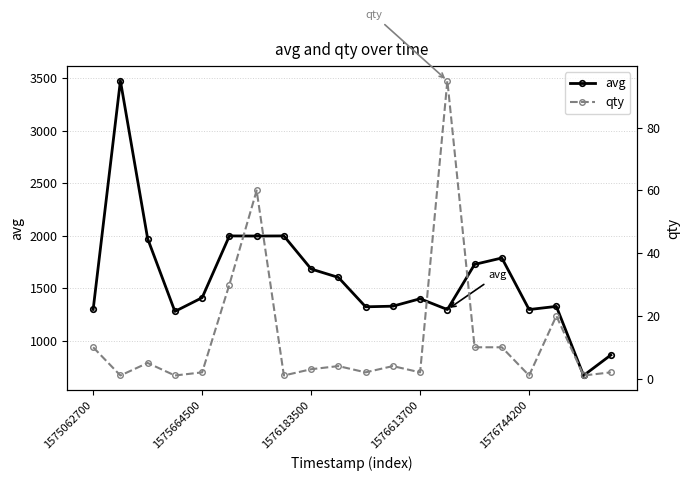

Which series has the largest total across all categories?

avg